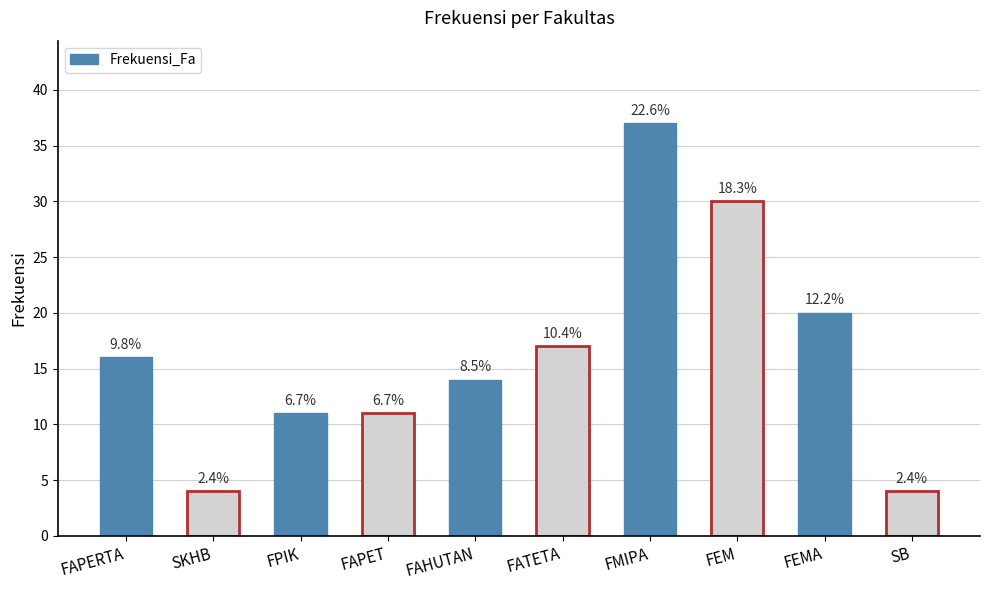

Rank the categories by value from highest to lowest.

FMIPA, FEM, FEMA, FATETA, FAPERTA, FAHUTAN, FPIK, FAPET, SKHB, SB